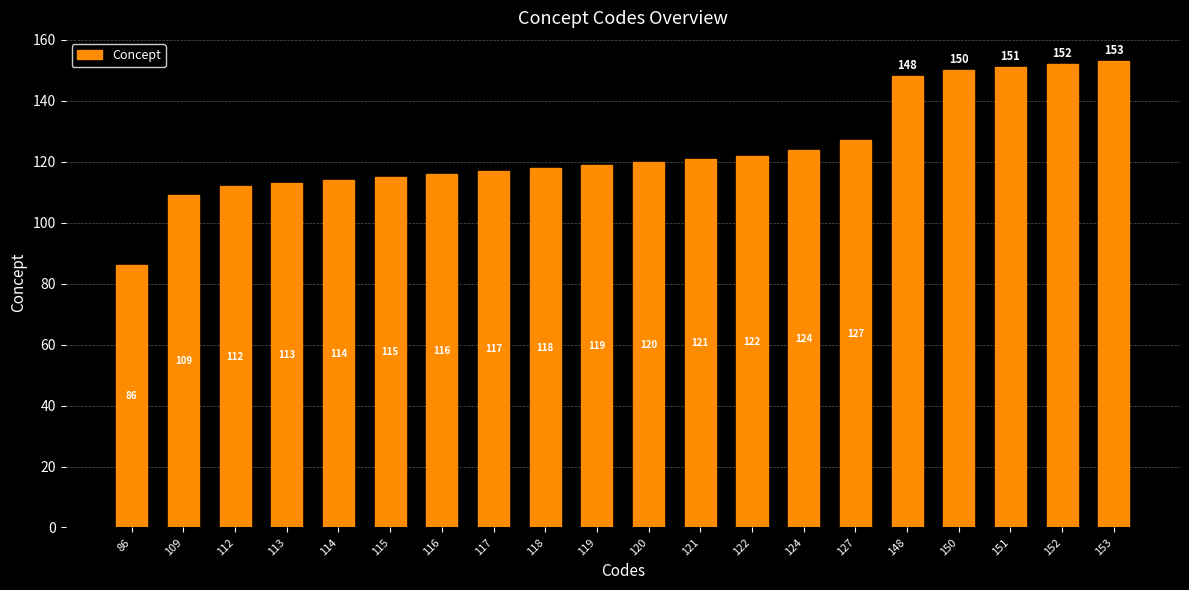

True or false: the data shows 214 at 124.

False